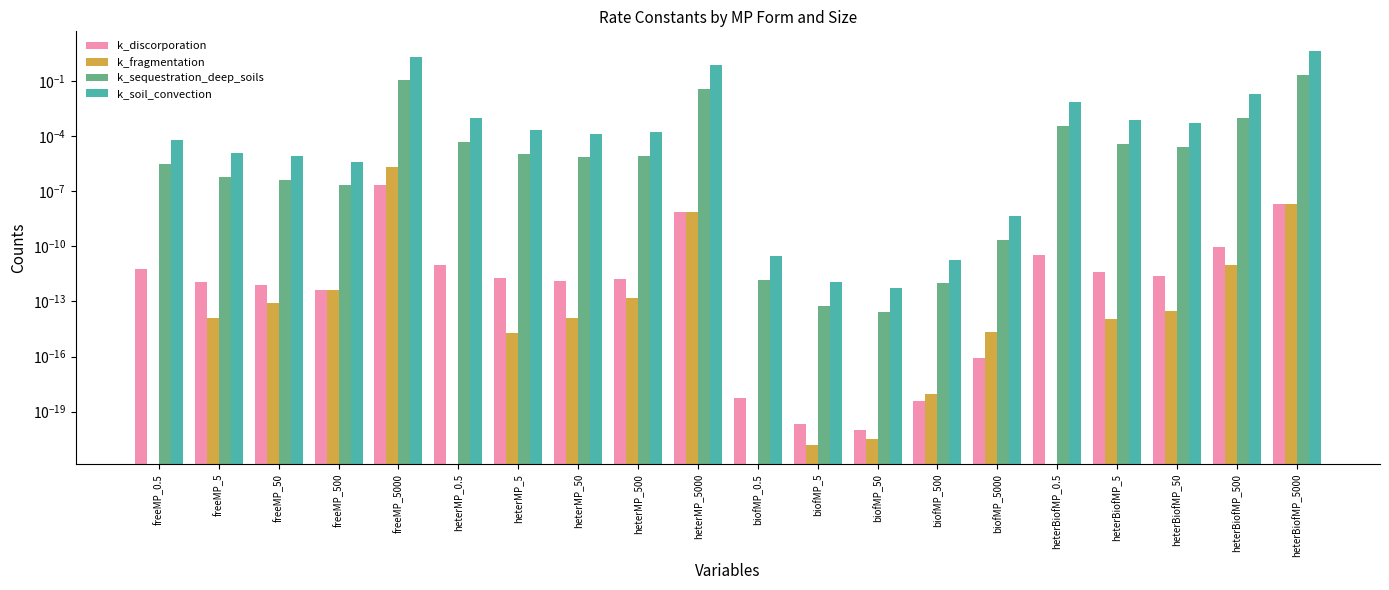

True or false: k_fragmentation has a value of 0.0 at biofMP_5000.

False